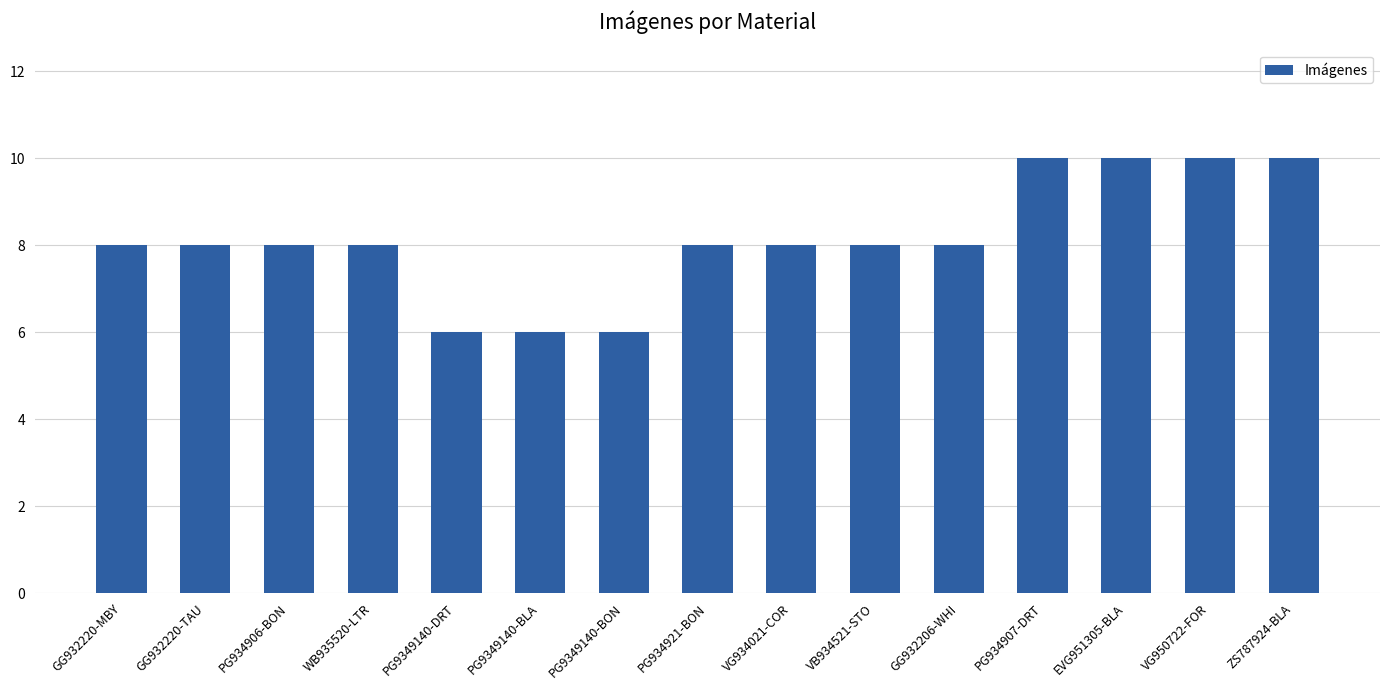

What is the smallest value displayed?

6